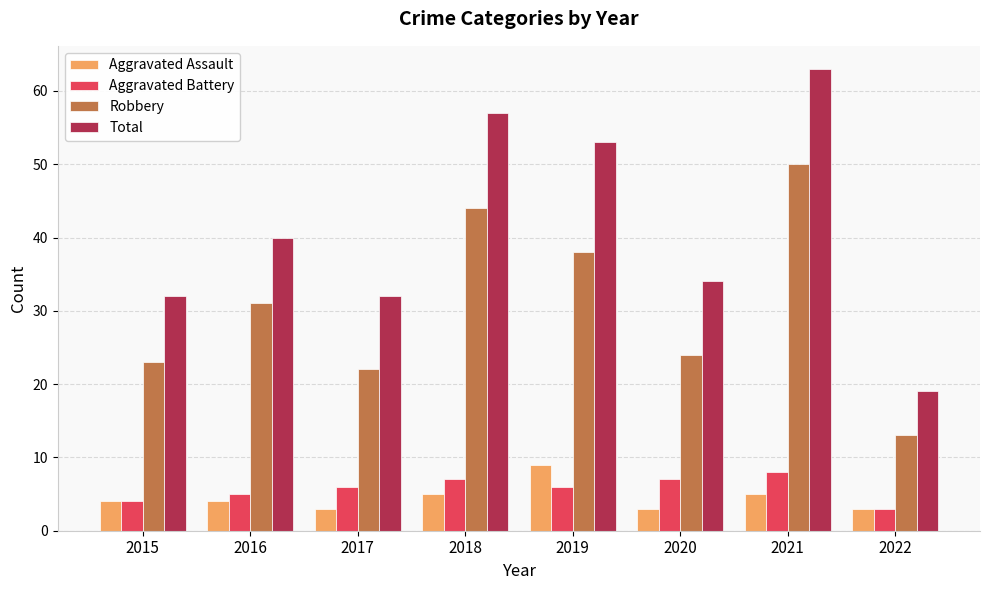

Which category has the lowest value in the Robbery series?

2022